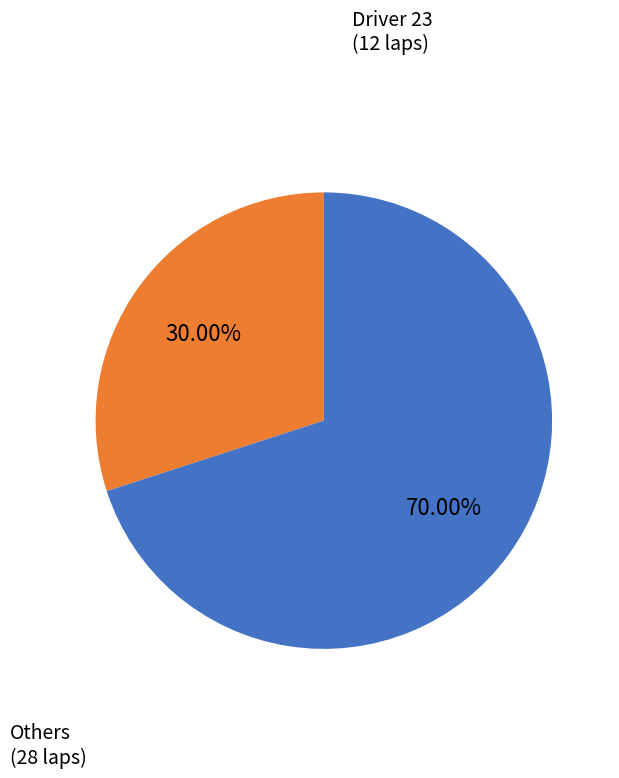

Rank the categories by value from highest to lowest.

Others, Driver 23